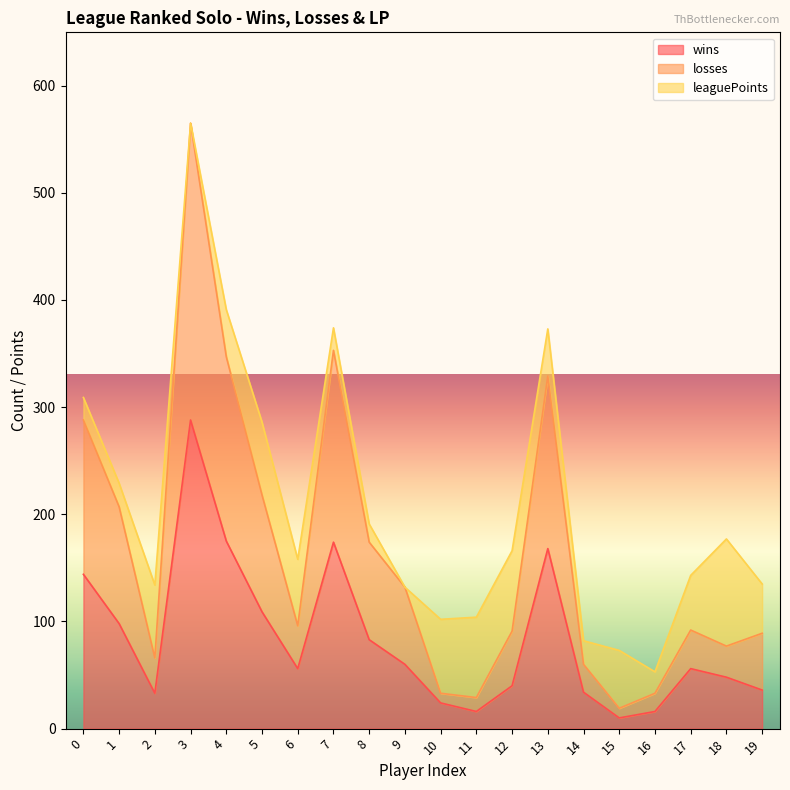

True or false: wins and losses intersect in this chart.

False